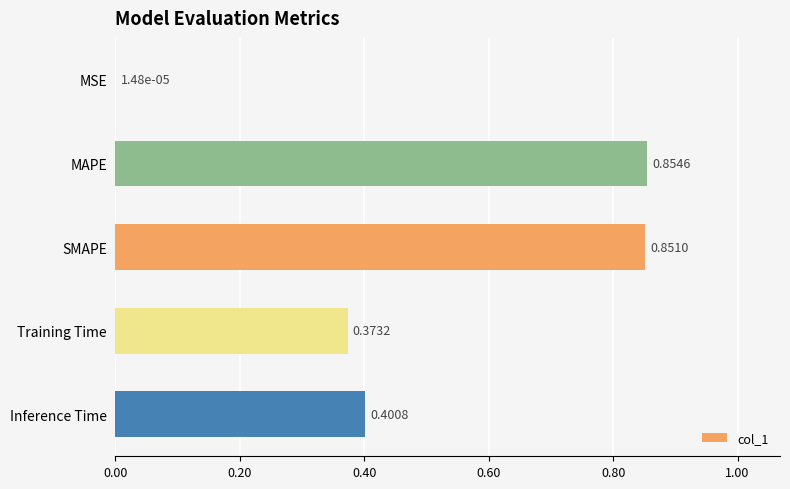

Which has a higher value, MSE or Training Time?

Training Time